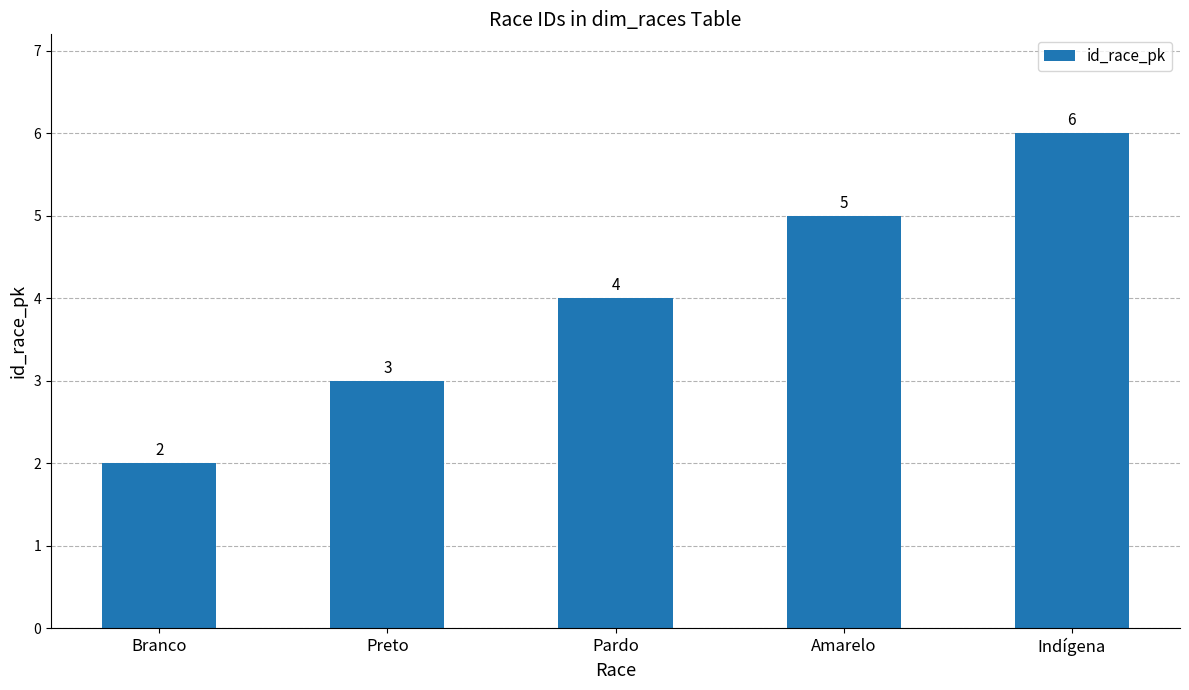

List the labels in order of value, smallest first.

Branco, Preto, Pardo, Amarelo, Indígena